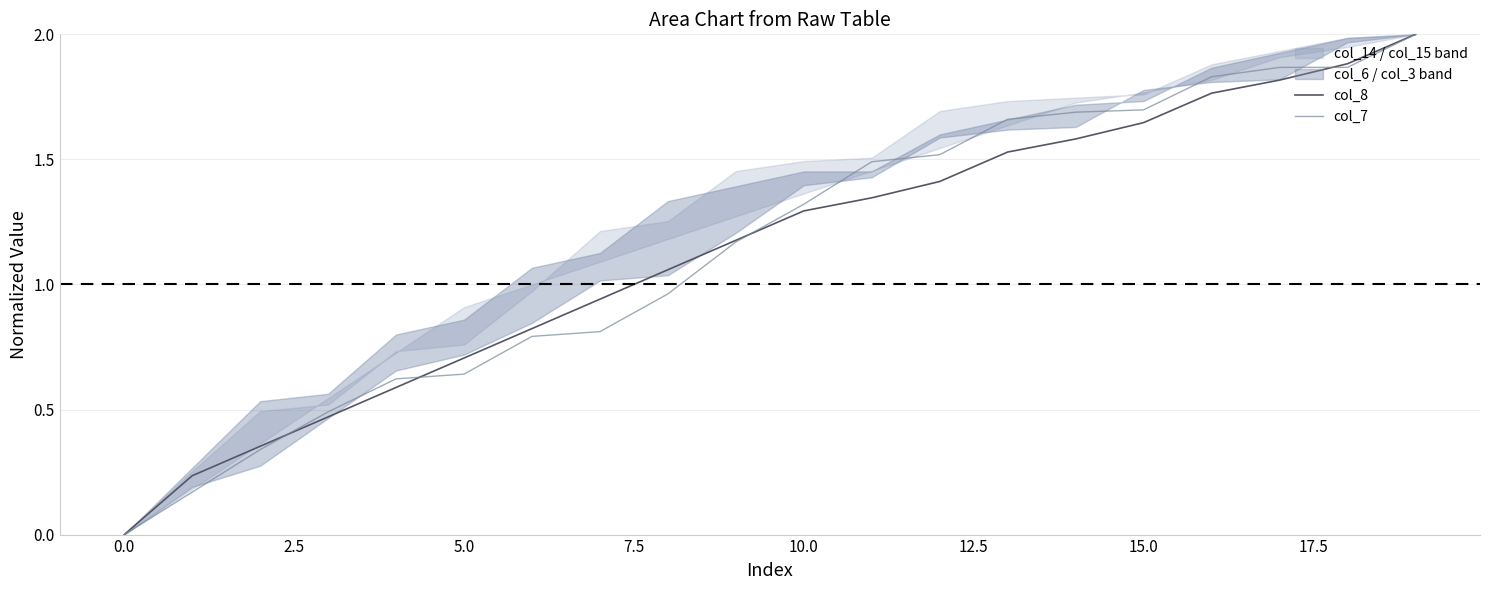

How many intersections are there between col_7 and col_8?

4